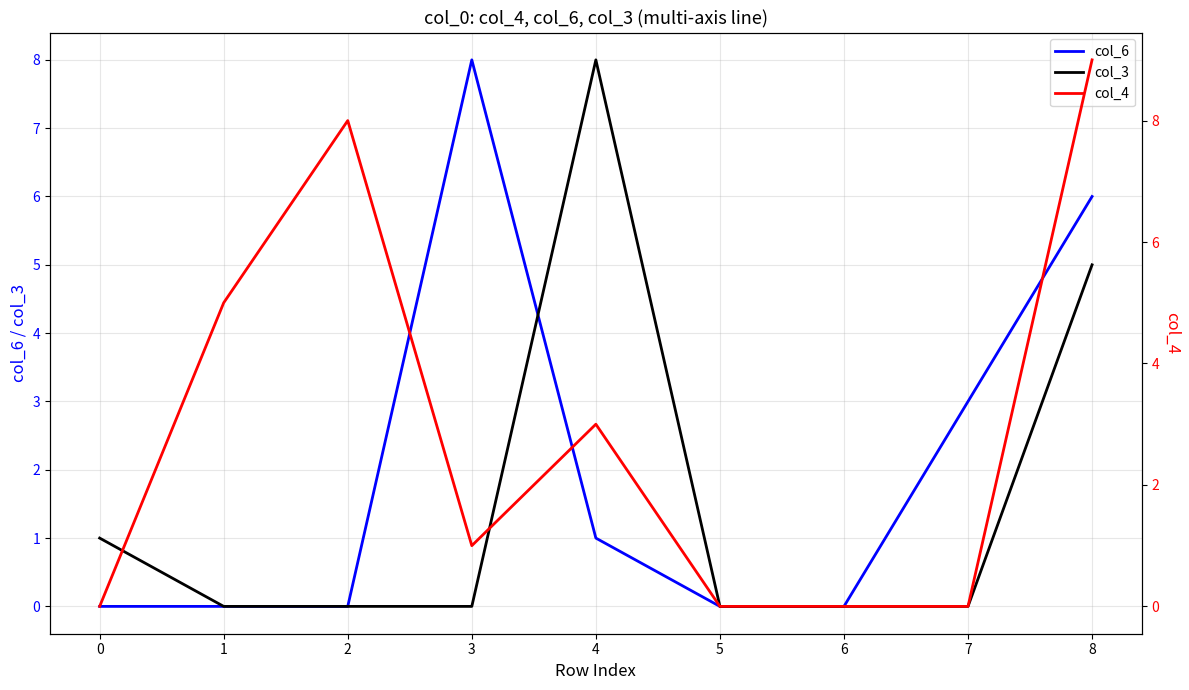

The col_4 series shows 0 at 0. True or false?

True